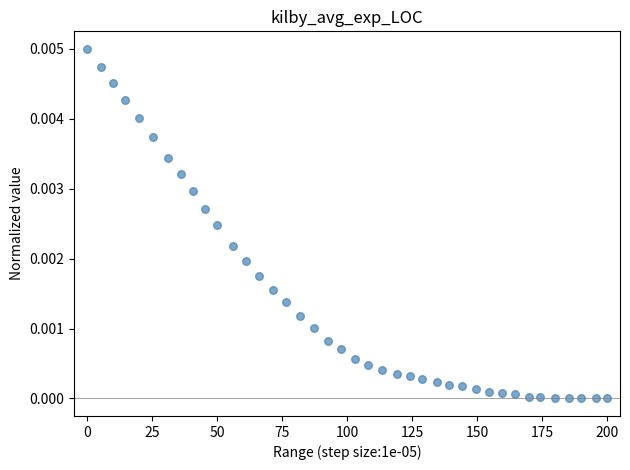

What is the range of X values (max minus min)?

200.0